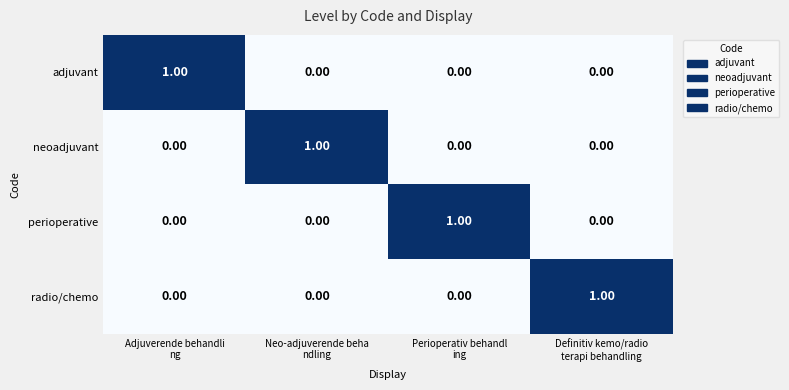

How many categories are shown in the chart?

4